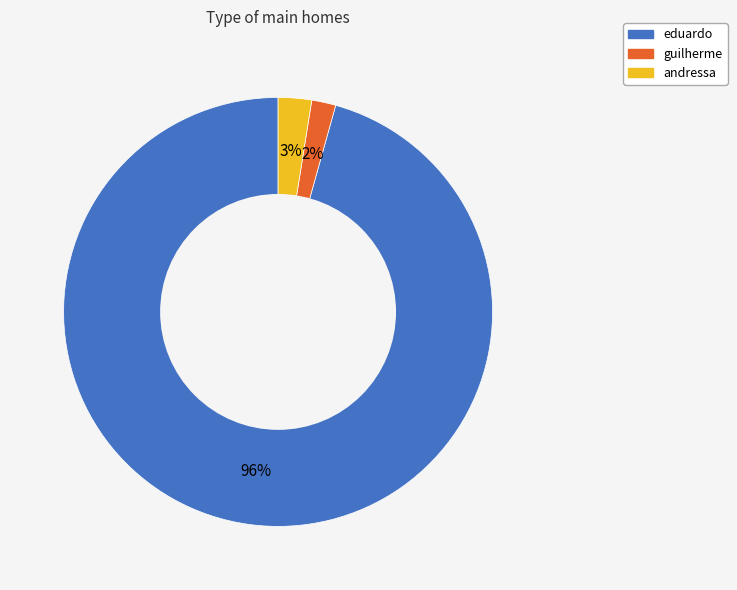

Is there any slice that represents more than half of the pie?

Yes